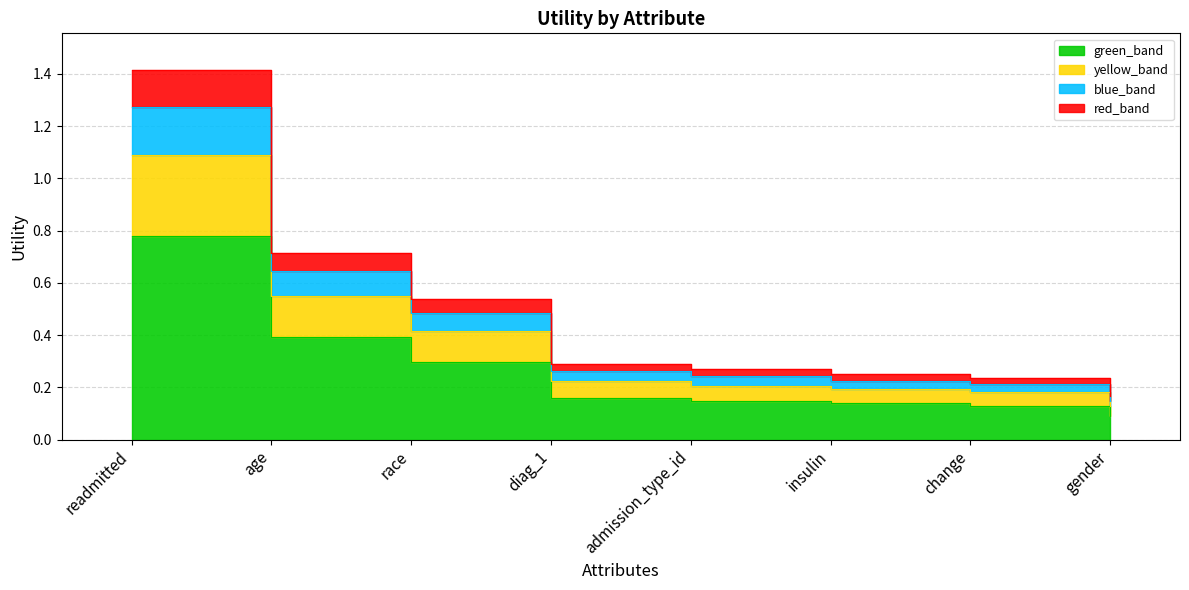

What is the sum of the values at race and readmitted?

1.1